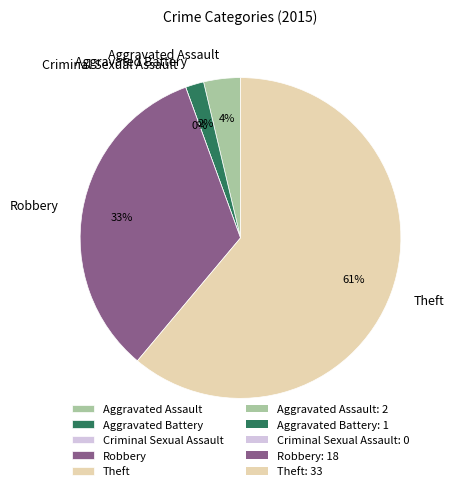

What is the change in value from Robbery to Theft?

+15